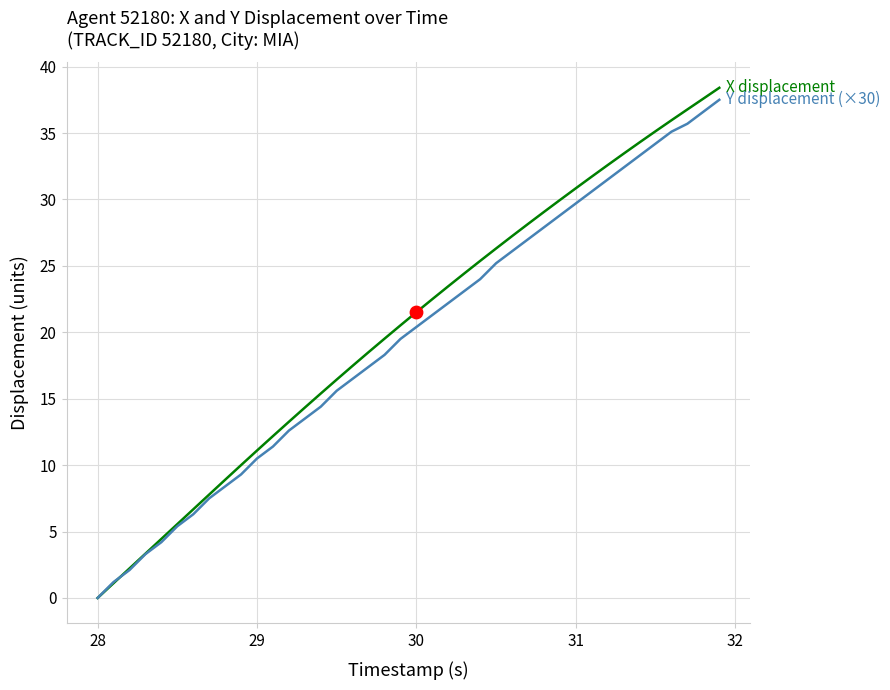

What is the greatest value displayed?

38.4